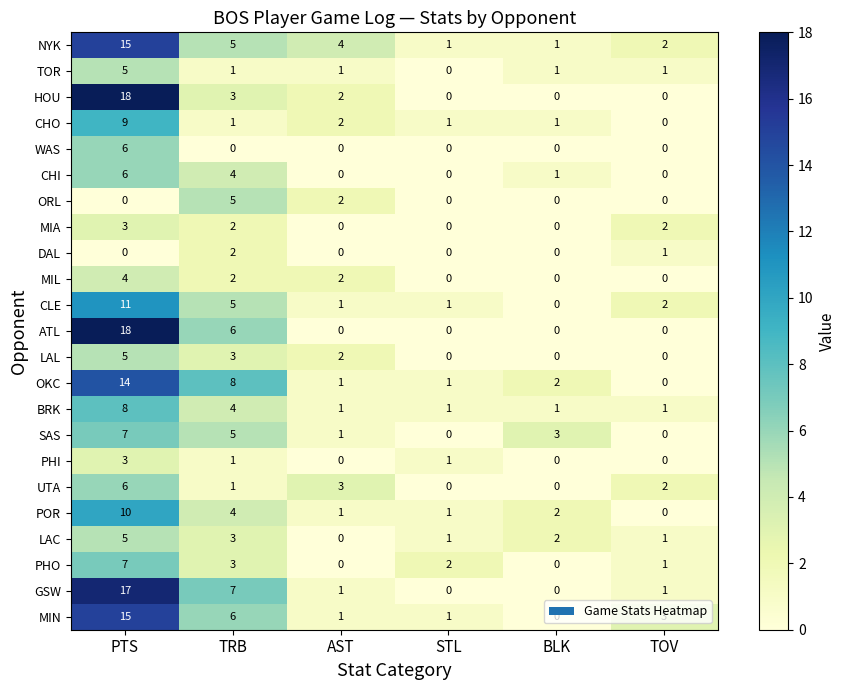

The value of BRK at PTS is 8. True or false?

True